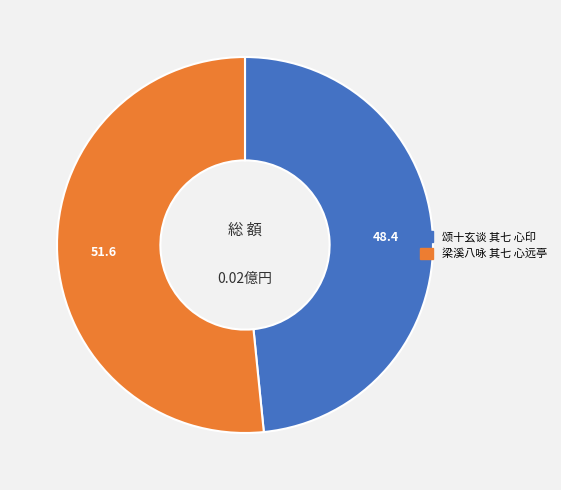

Which slice is the smallest?

颂十玄谈 其七 心印